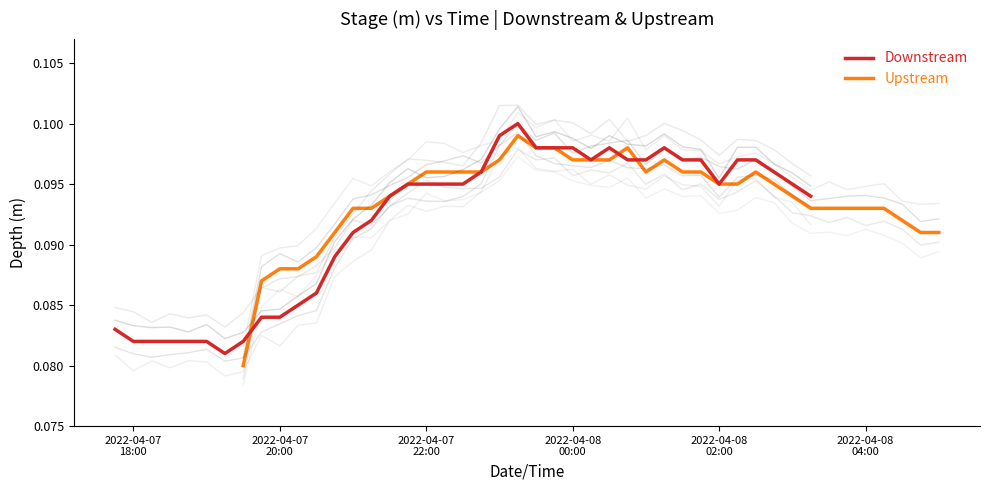

How many interior local valleys does the Downstream series have?

3